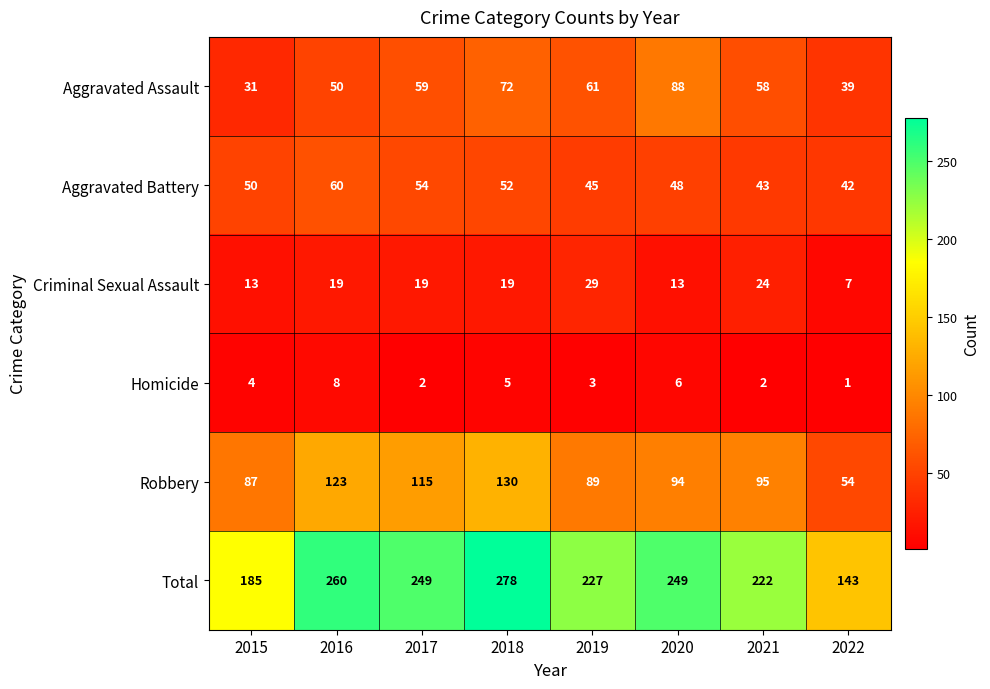

List the labels in order of Aggravated Assault value, smallest first.

2015, 2022, 2016, 2021, 2017, 2019, 2018, 2020